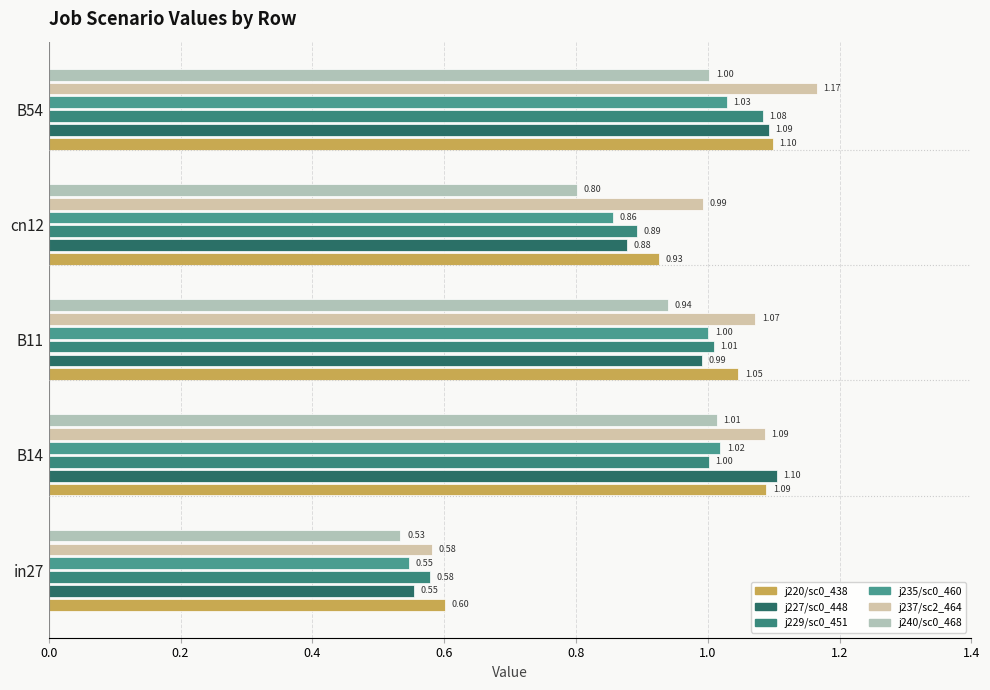

How many data points does each series have?

5